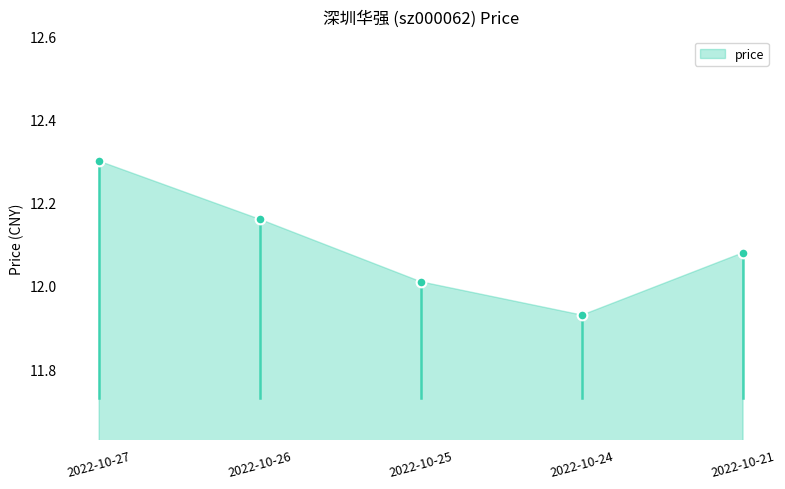

List the labels in order of value, smallest first.

2022-10-24, 2022-10-25, 2022-10-21, 2022-10-26, 2022-10-27